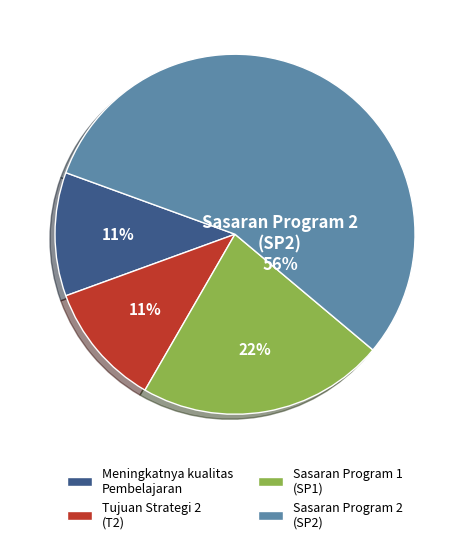

To the nearest percent, what is the average slice percentage?

25%